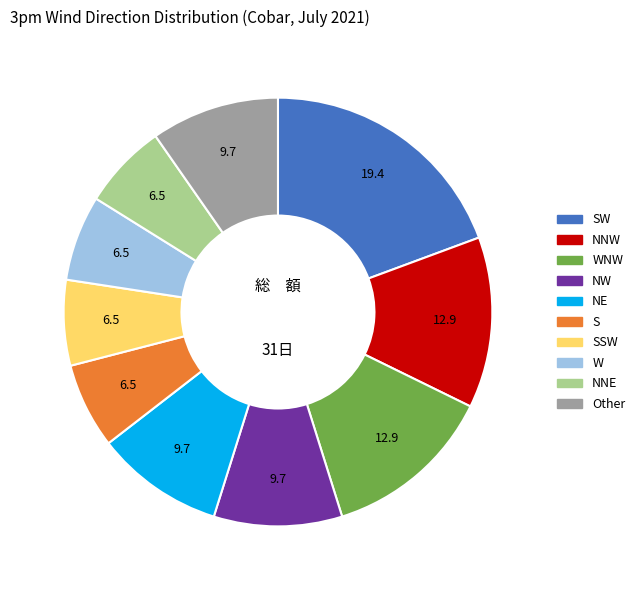

Is there a majority slice in this chart?

No